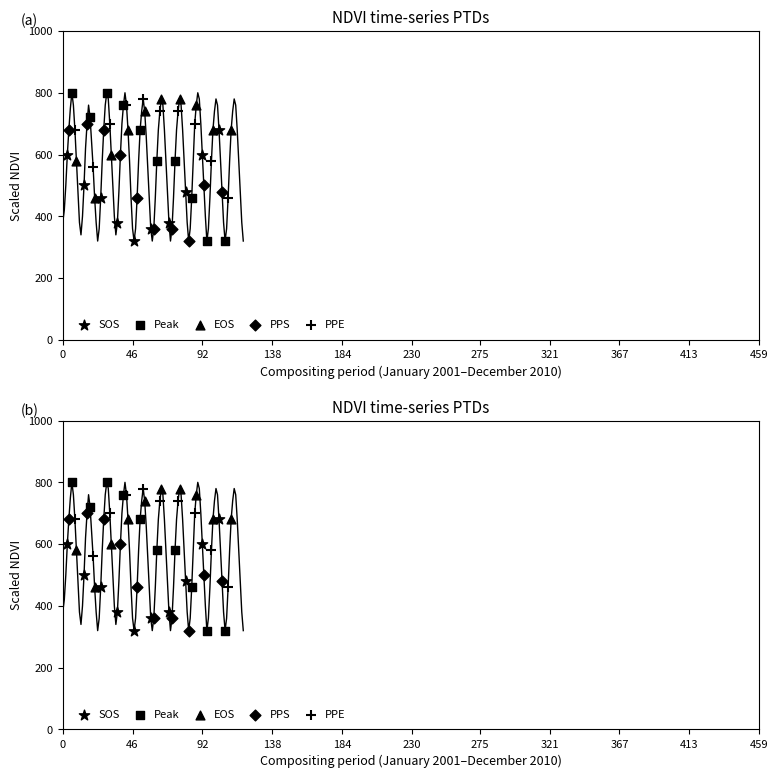

Which series has the largest Y range (max minus min)?

Peak